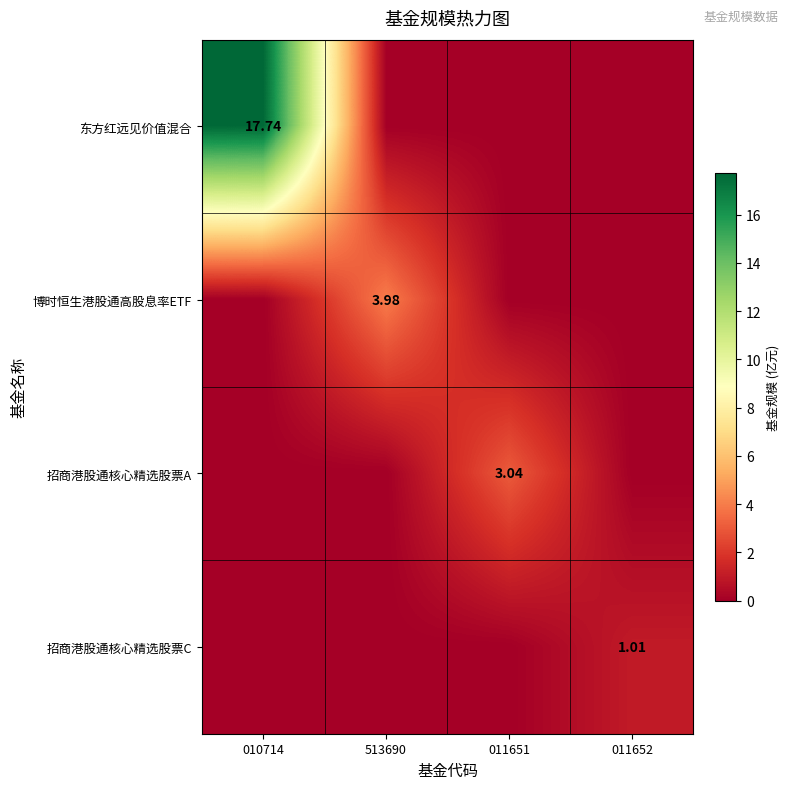

At how many categories does at least one series exceed 9?

1